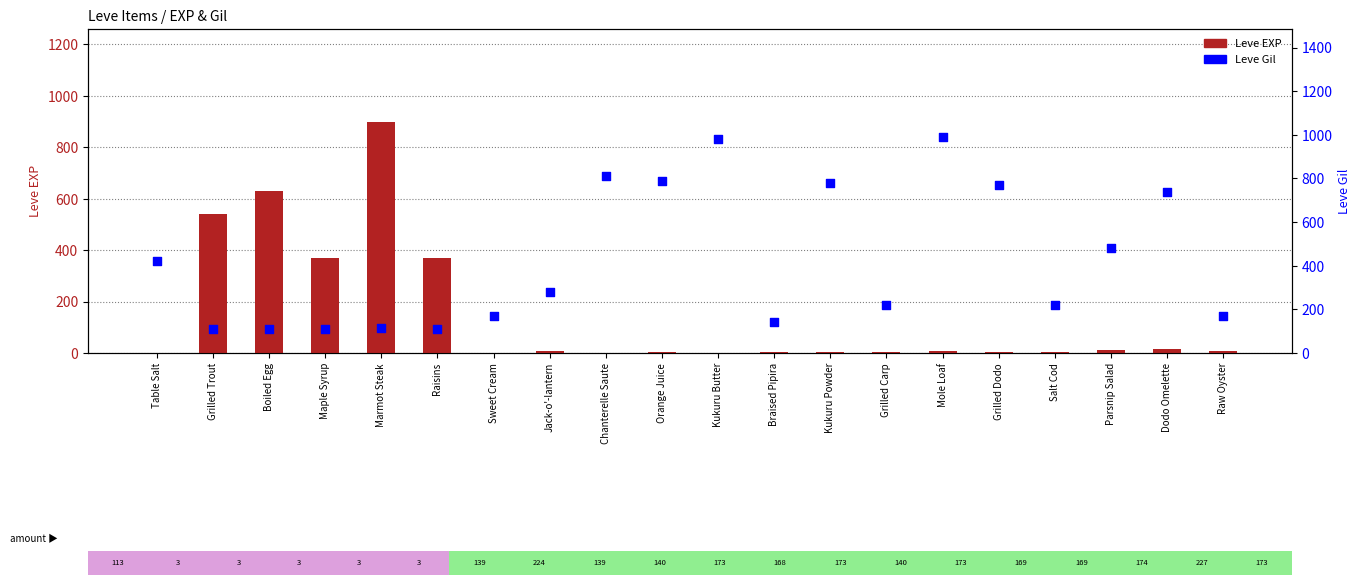

What is the total value across all series at Mole Loaf?

999